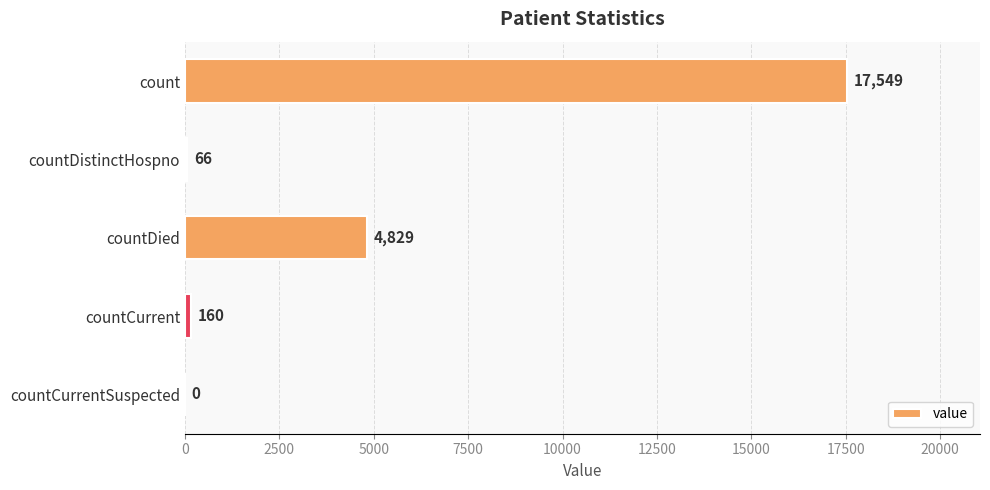

What is the maximum value shown in the chart?

17549